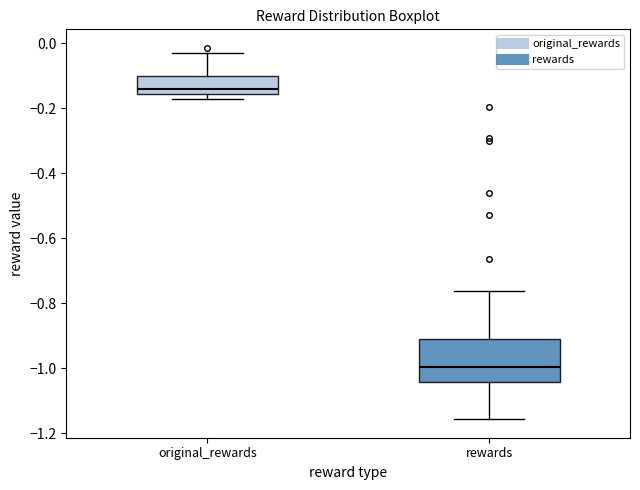

Which box has the highest median line?

original_rewards